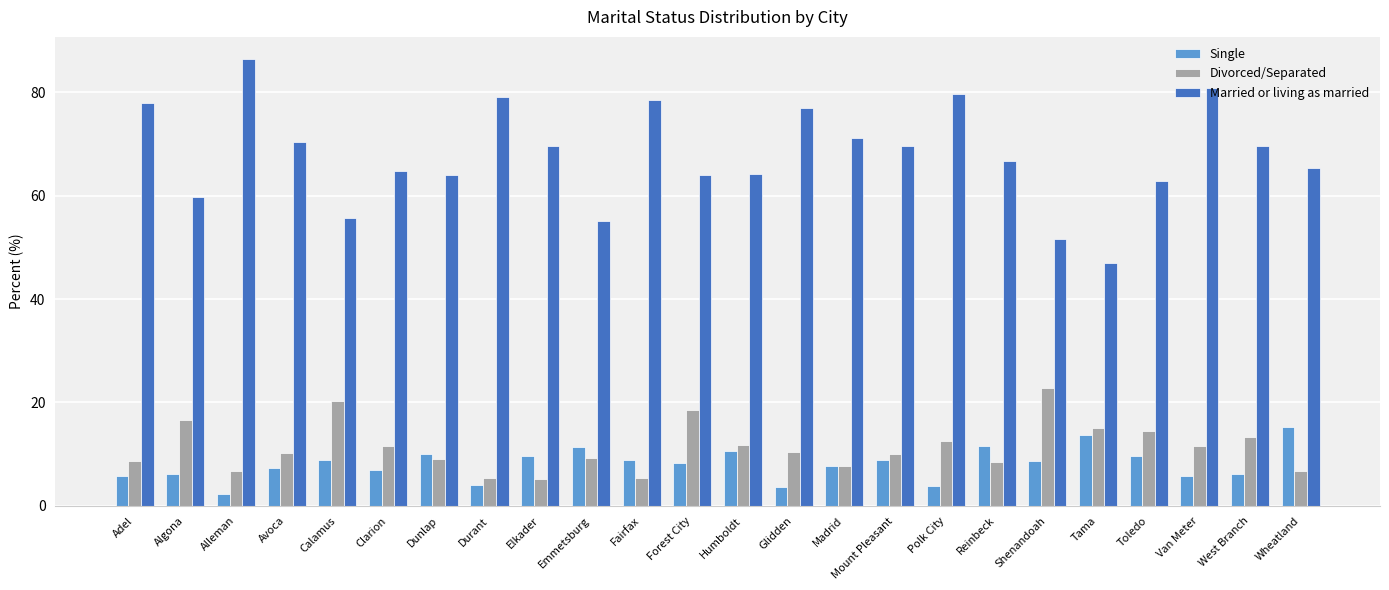

How many bars are there in each group?

3